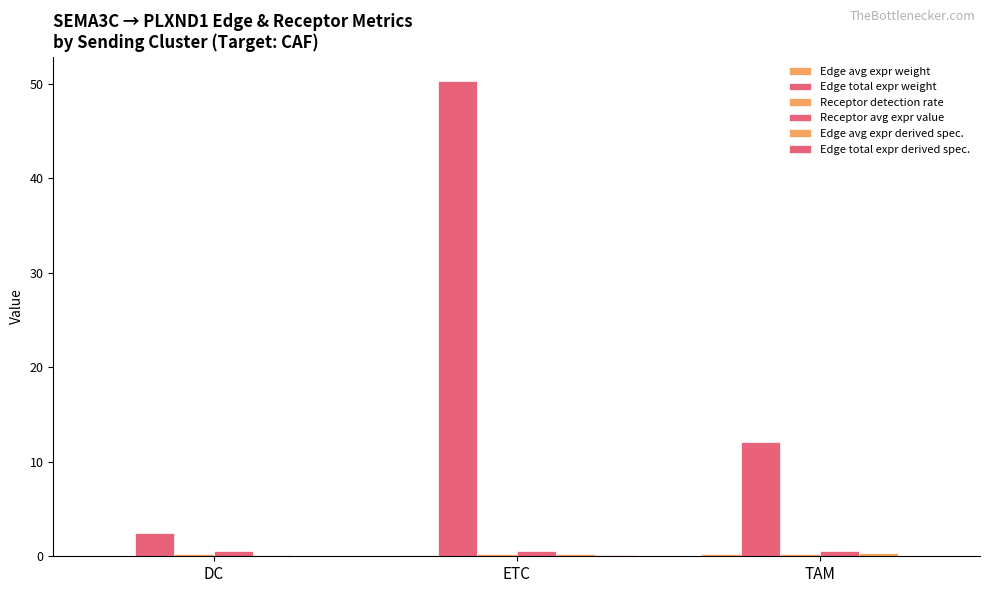

Is the value of Receptor detection rate at ETC greater than the value of Edge avg expr weight at TAM?

No